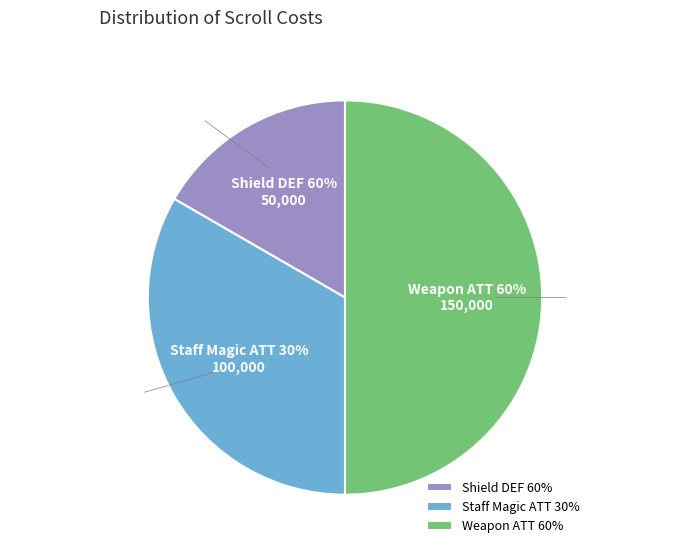

To the nearest percent, what is the average slice percentage?

33%